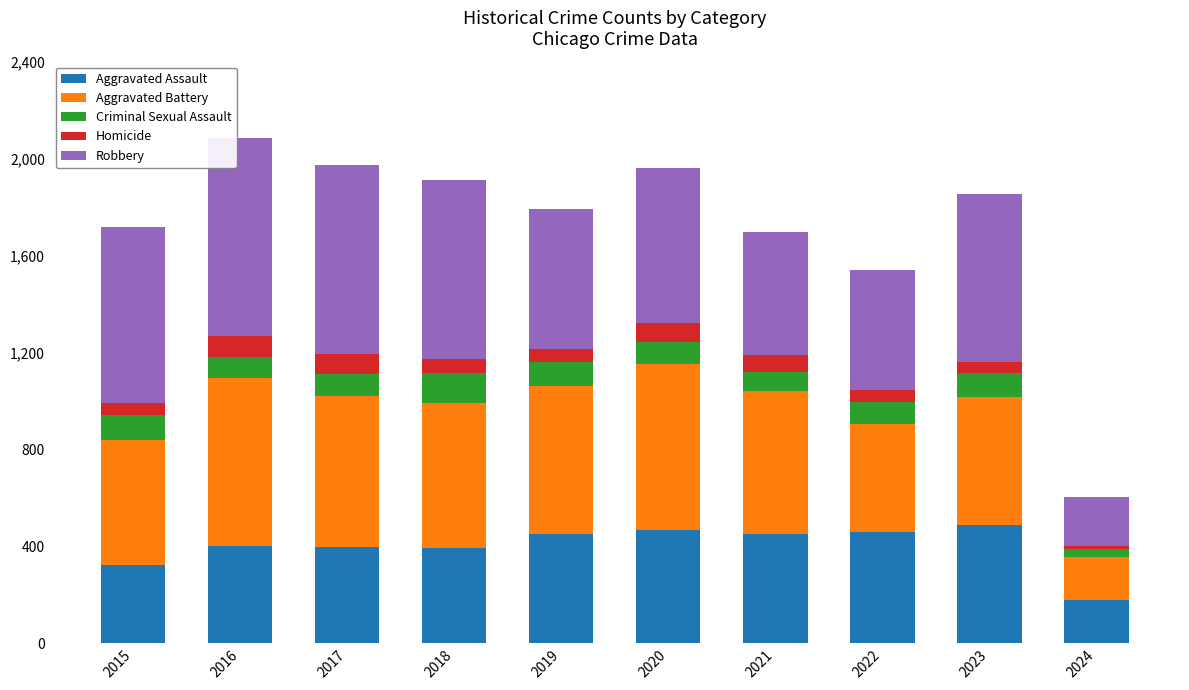

What is the total value across all series at 2016?

2086